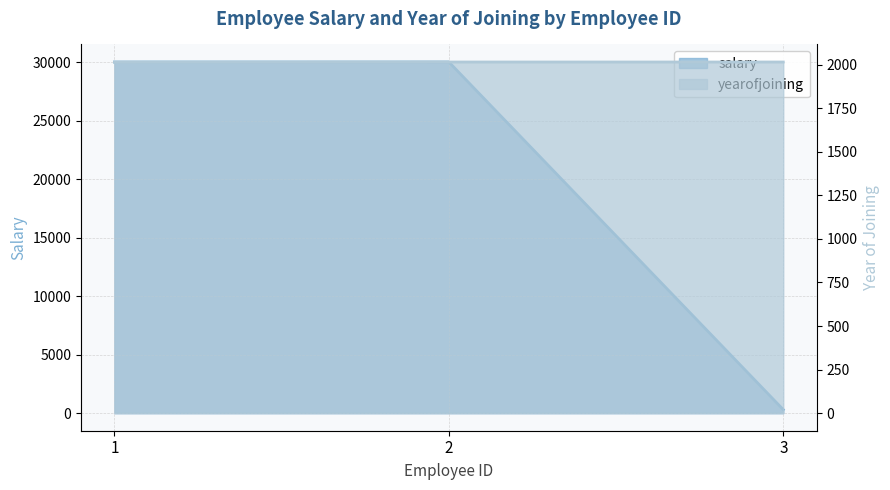

The value of yearofjoining at 2 is 3486. True or false?

False